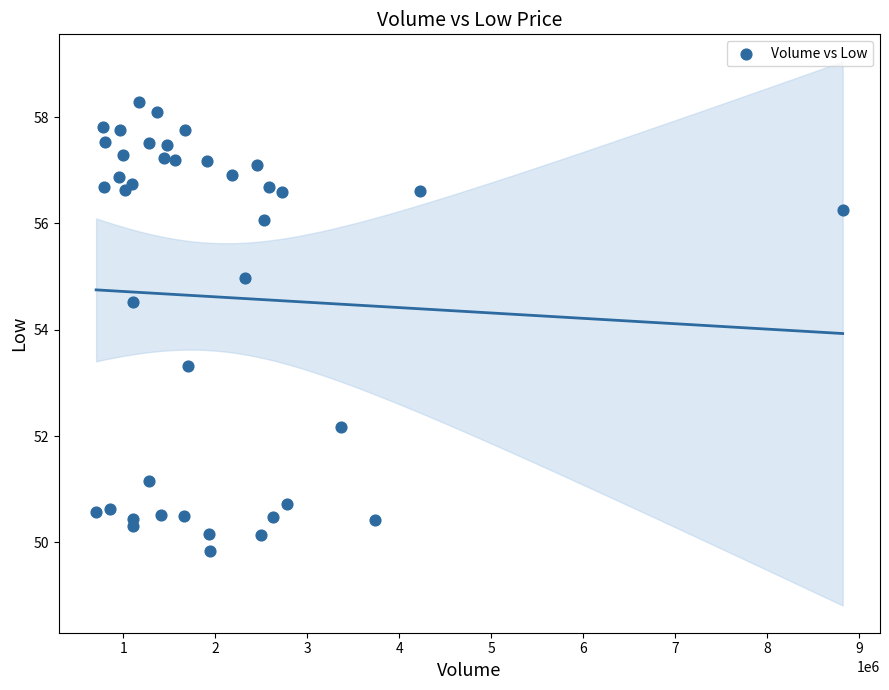

What Y value in the scatter plot is closest to 54?

54.5